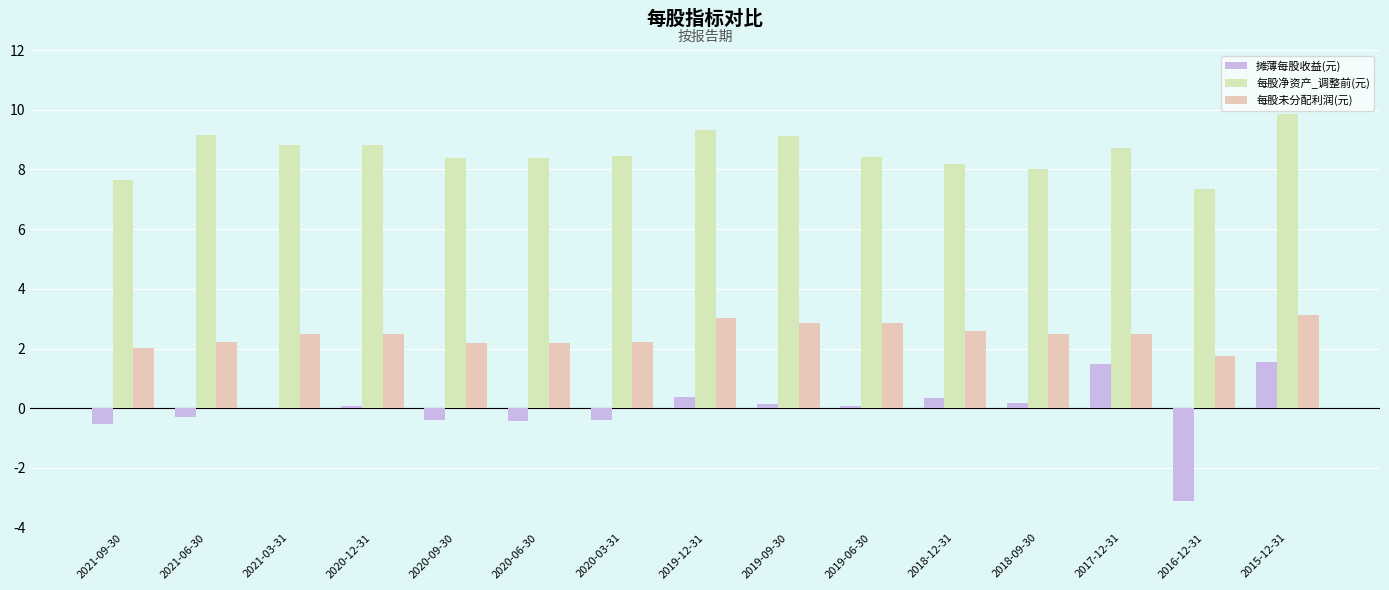

Count the number of categories in the chart.

15